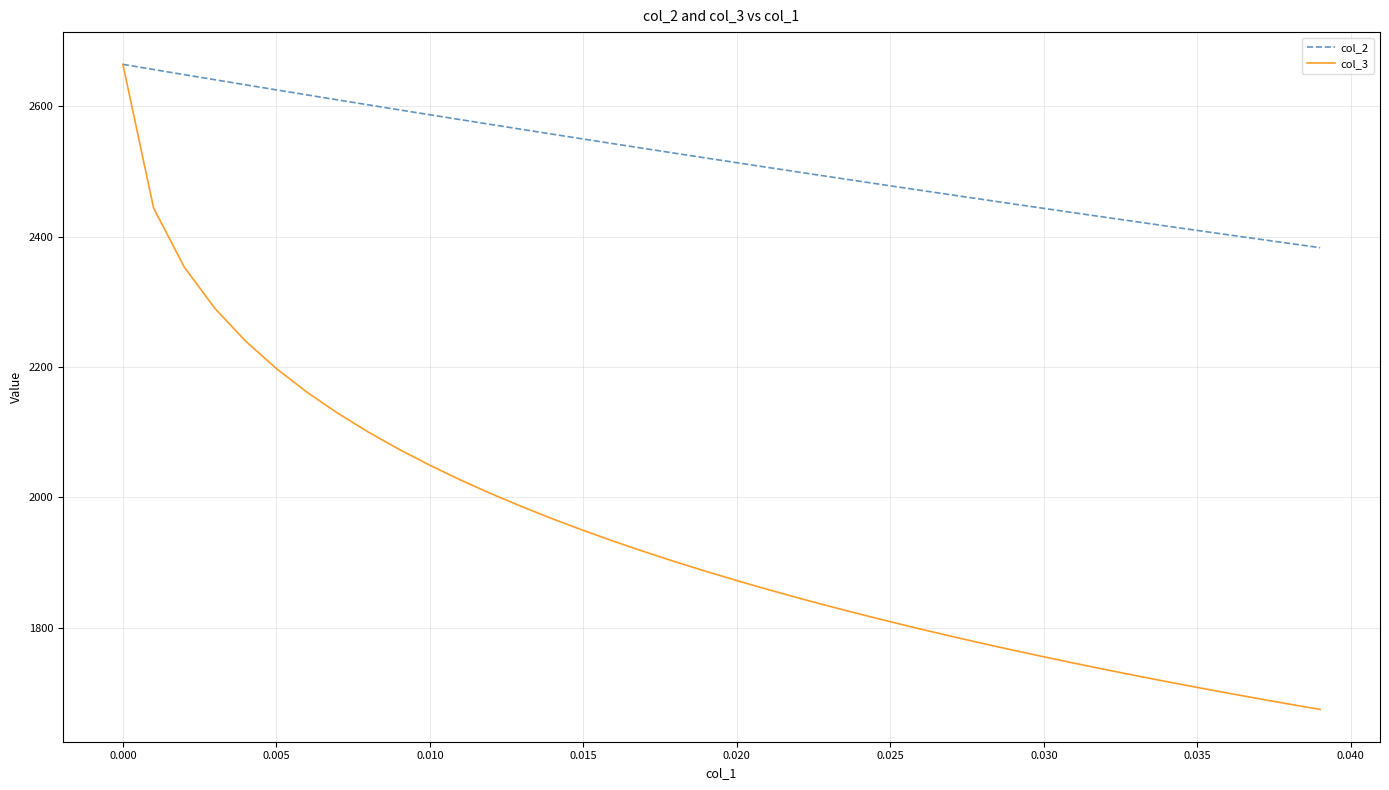

What are all the series names shown in the legend?

col_2, col_3